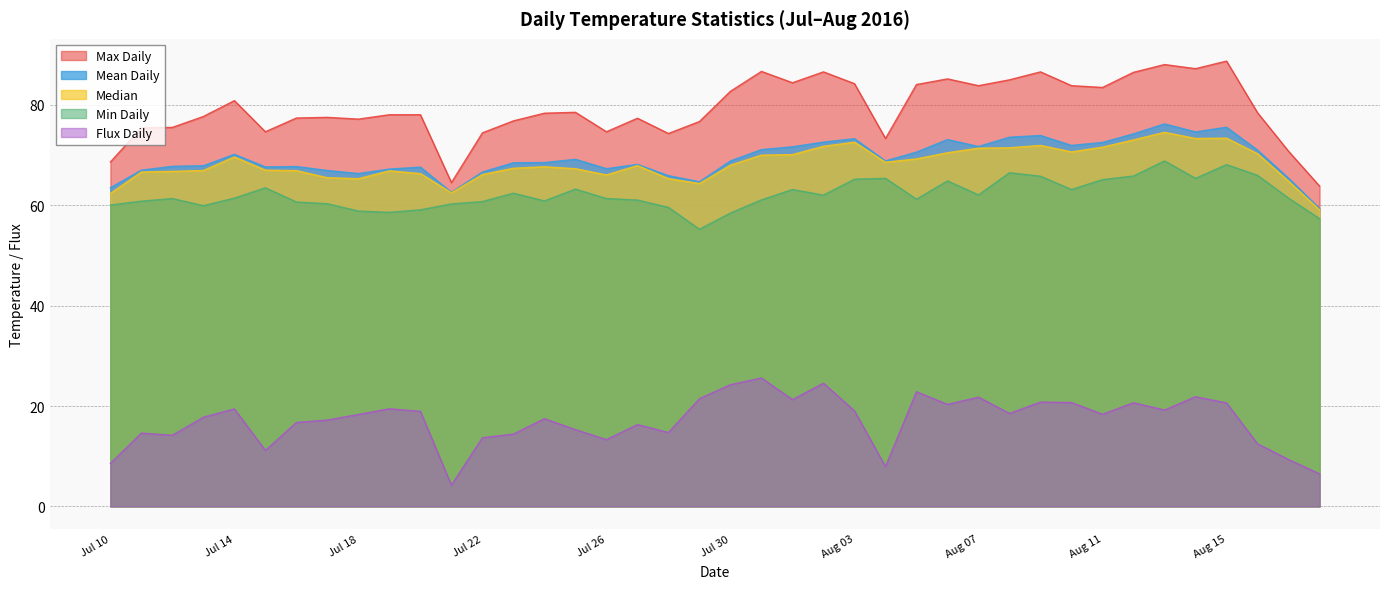

List the series in order of their peak value, lowest first.

Flux Daily, Min Daily, Median, Mean Daily, Max Daily